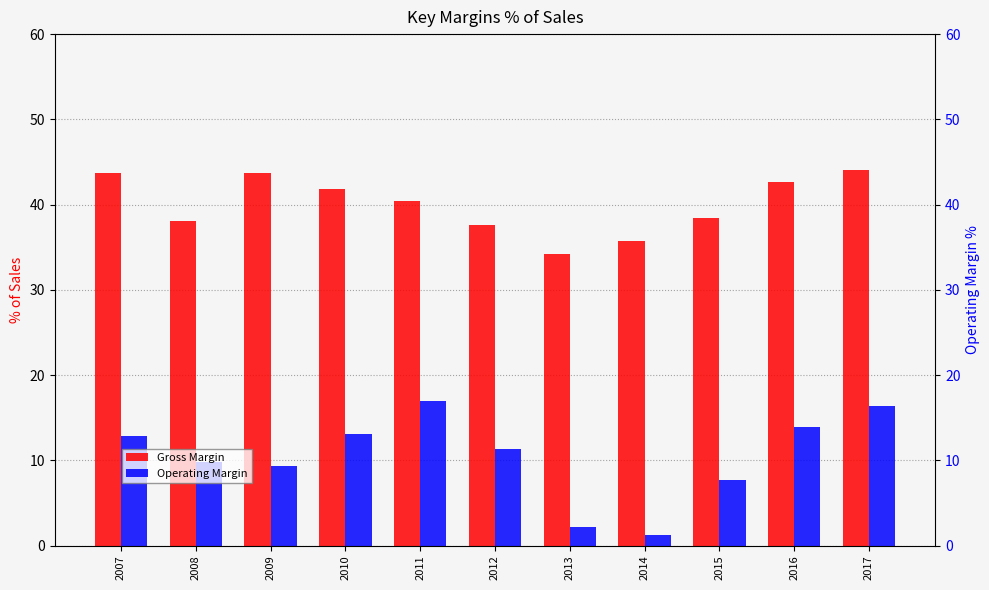

What is the sum of all Gross Margin values?

440.3